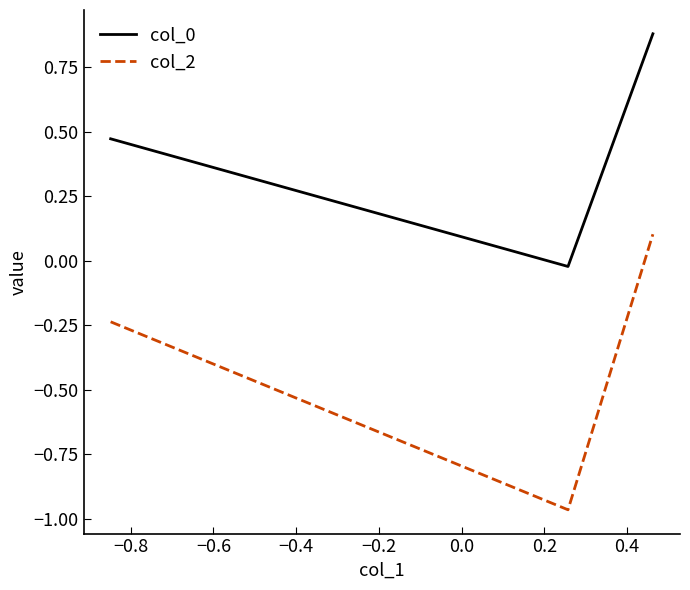

What is the maximum value shown in the chart?

0.9